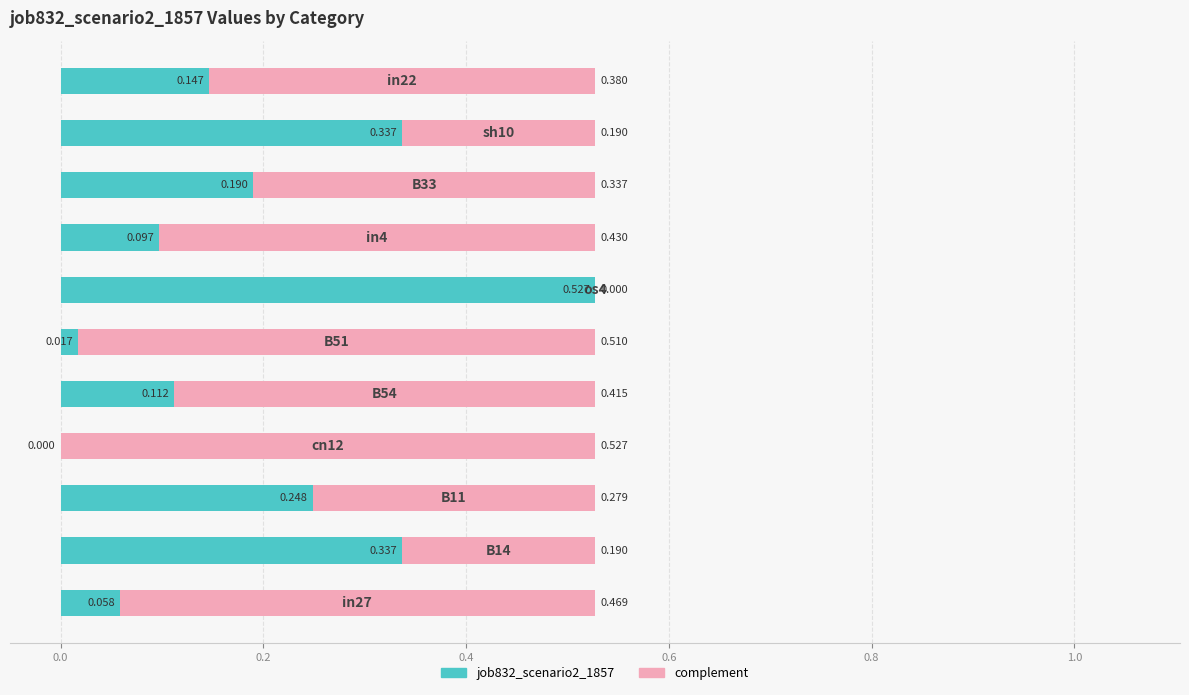

How many values in the job832_scenario2_1857 series exceed 0?

10